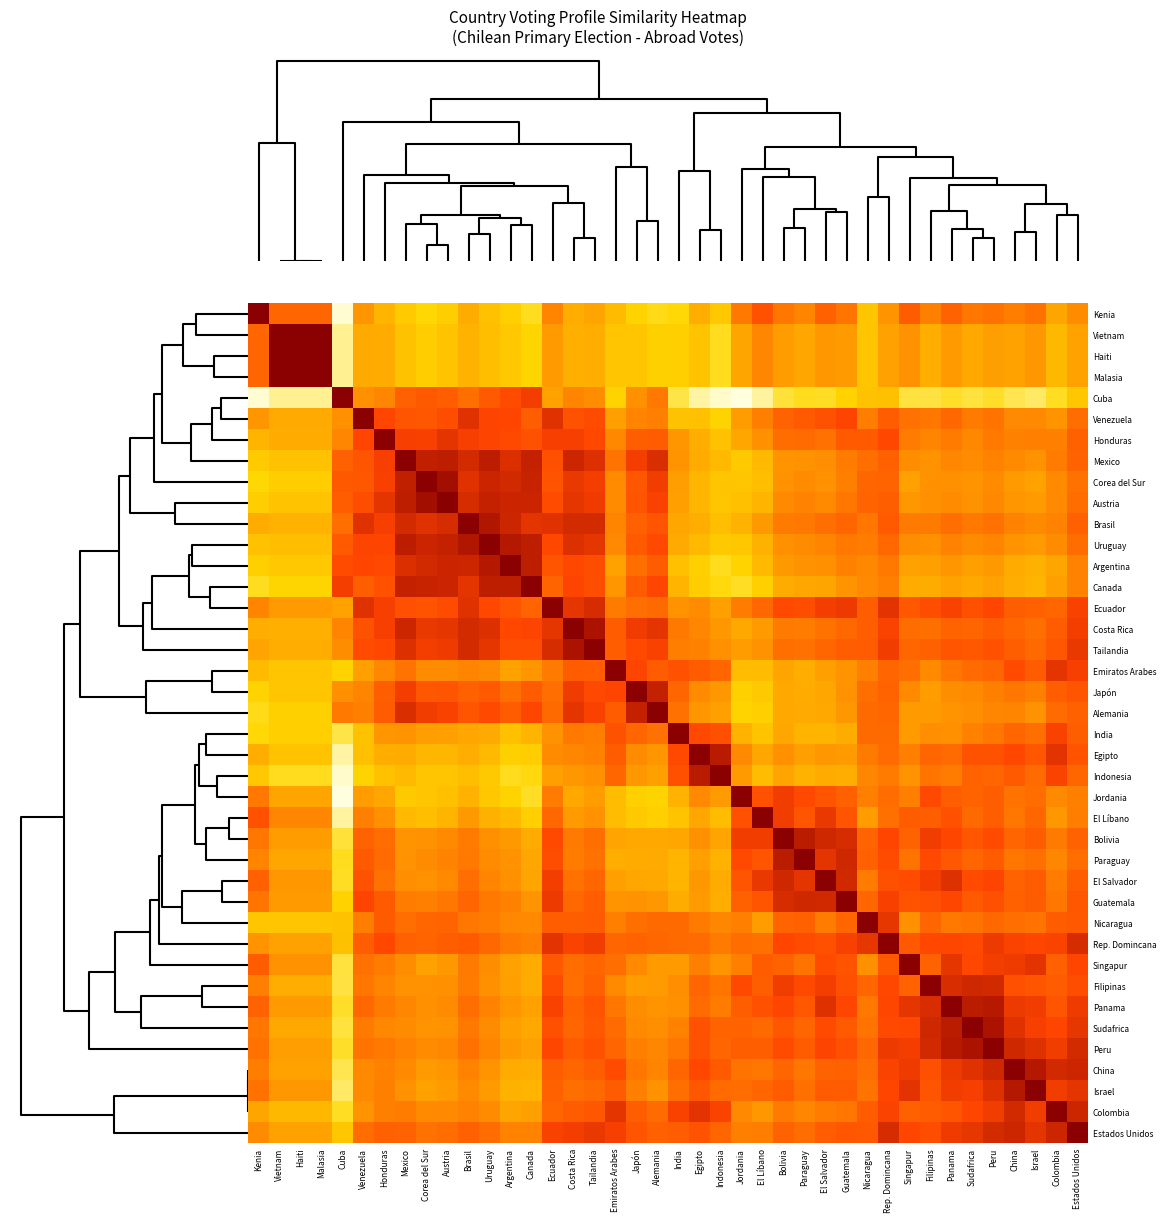

At which category does the chart reach its minimum across all series?

Jordania